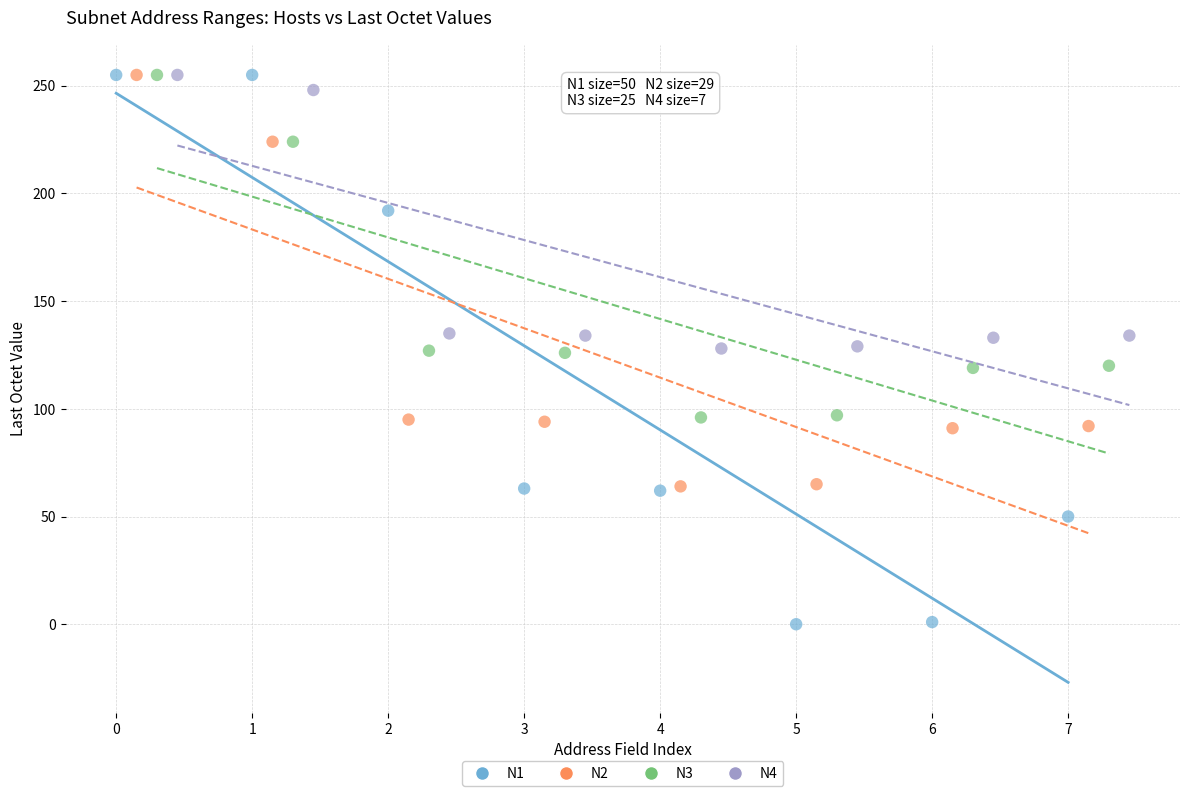

Which series reaches the minimum Y coordinate?

N1